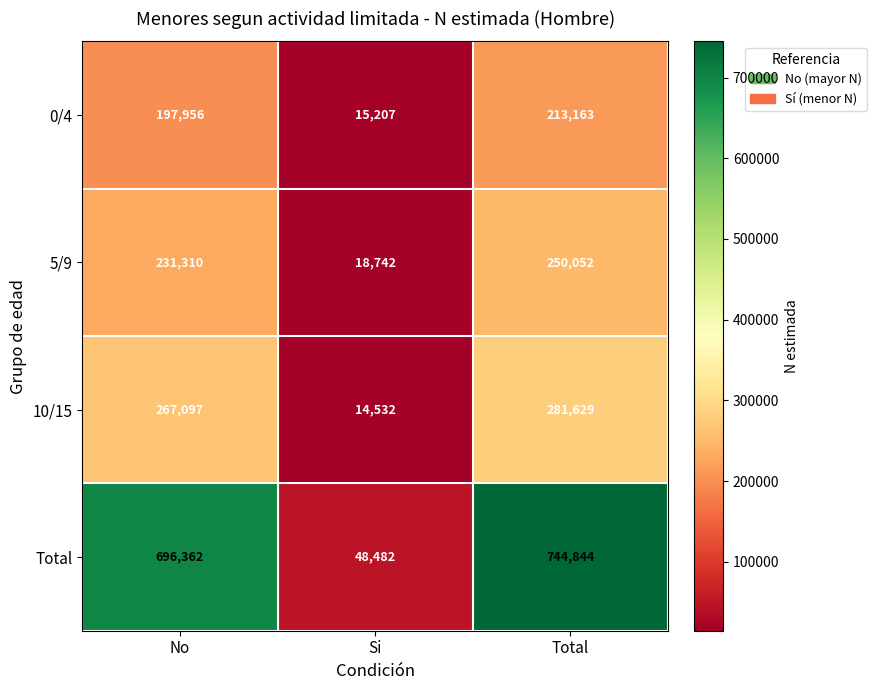

What is the spread (max minus min) of values at Si?

33950